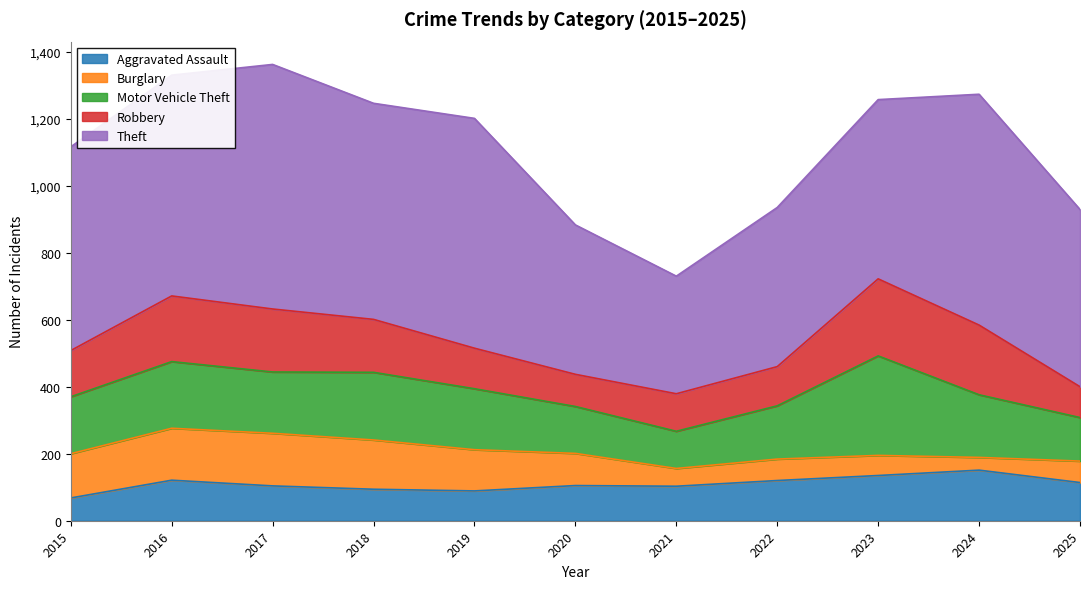

What are all the series names shown in the legend?

Aggravated Assault, Burglary, Motor Vehicle Theft, Robbery, Theft